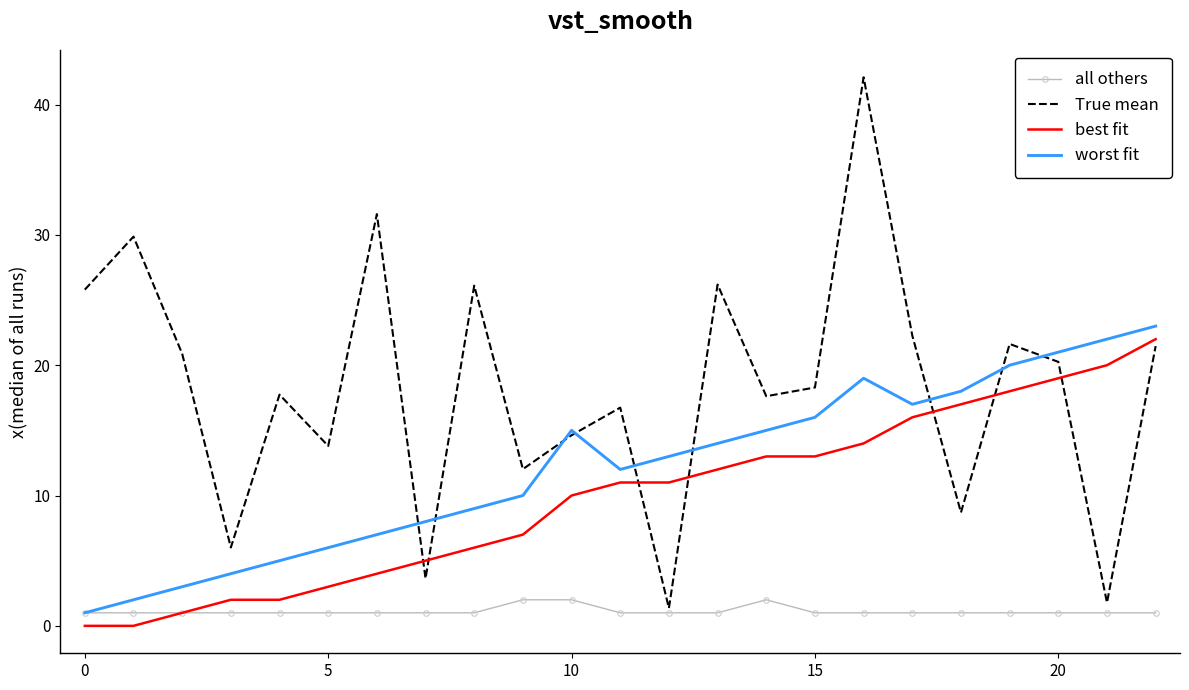

In worst fit, how many points are lower than both neighbors (excluding endpoints)?

2